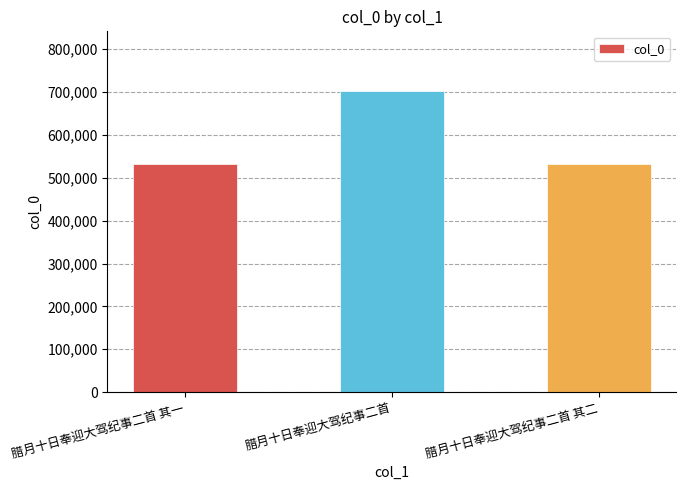

How many bars are there in total?

3